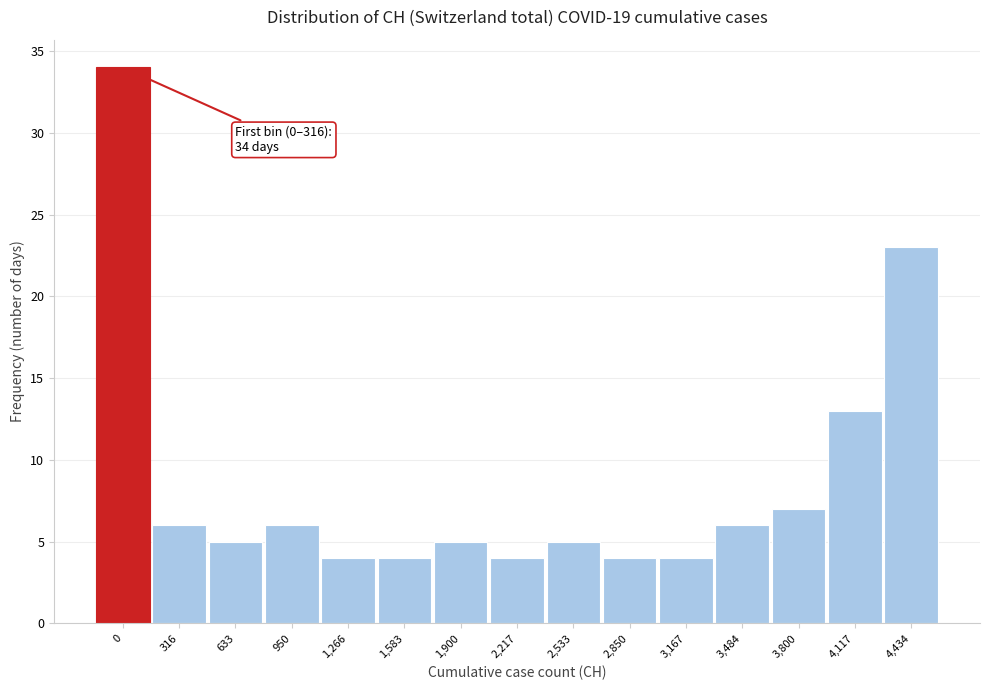

Reading left to right, extract all data points from this chart.

34	6	5	6	4	4	5	4	5	4	4	6	7	13	23